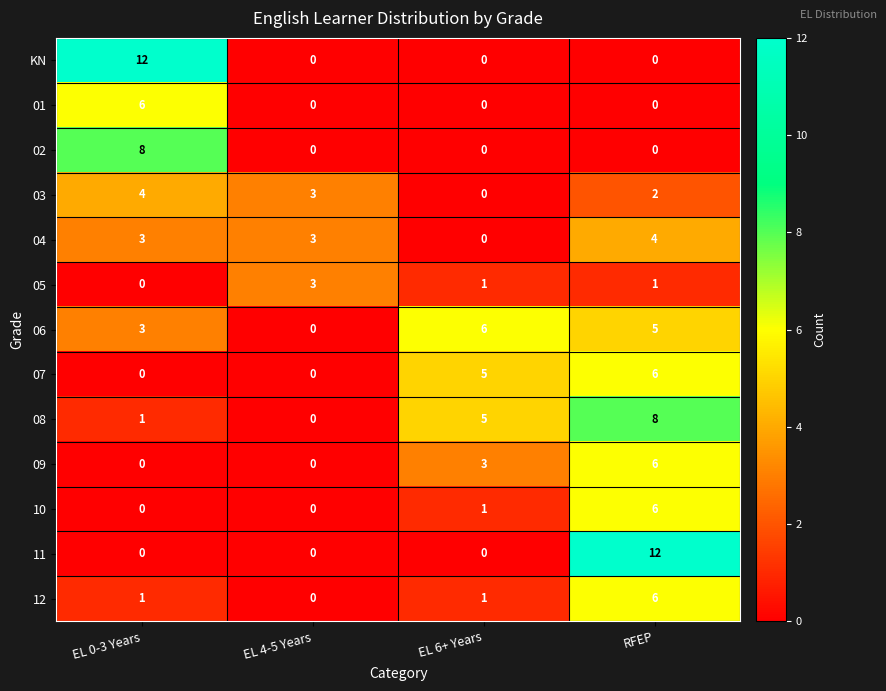

How many 10 values are between 0 and 6?

4